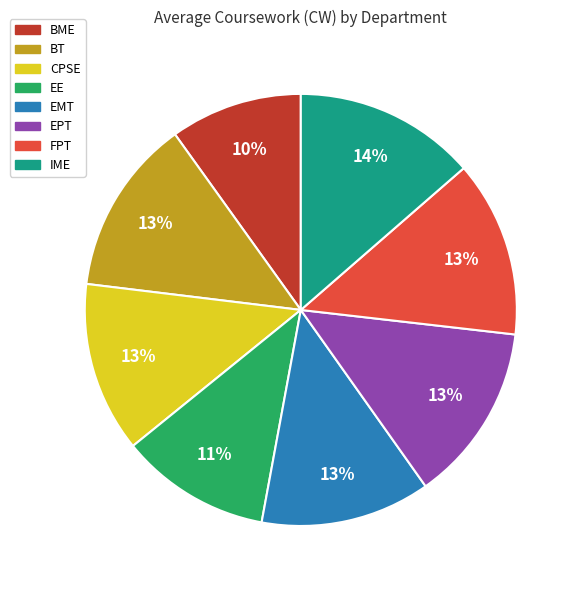

Combined, do EPT and BME account for over 50%?

No